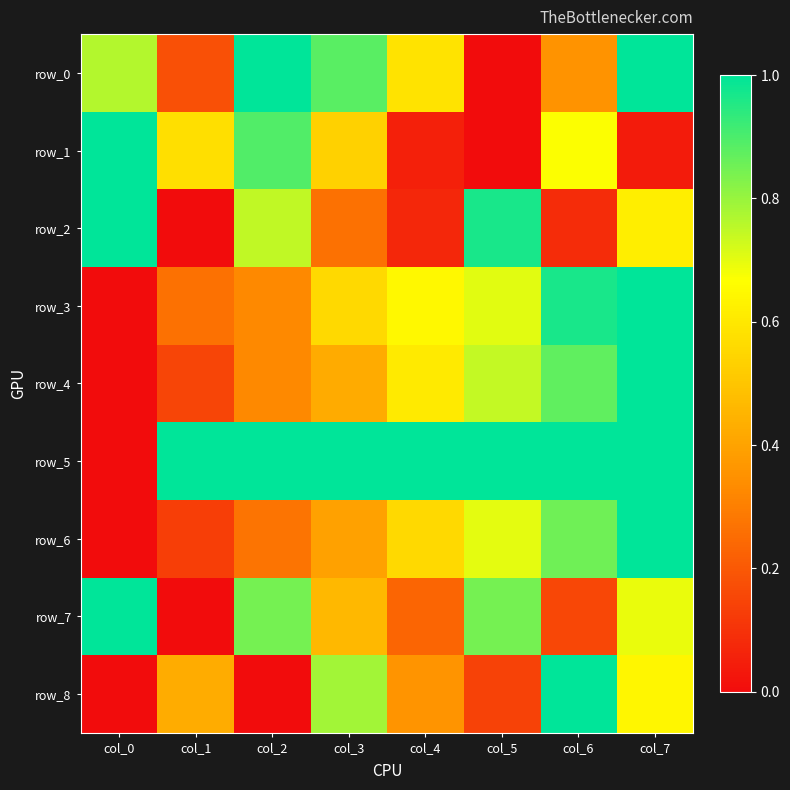

What value does the row_7 series have at col_5?

0.8